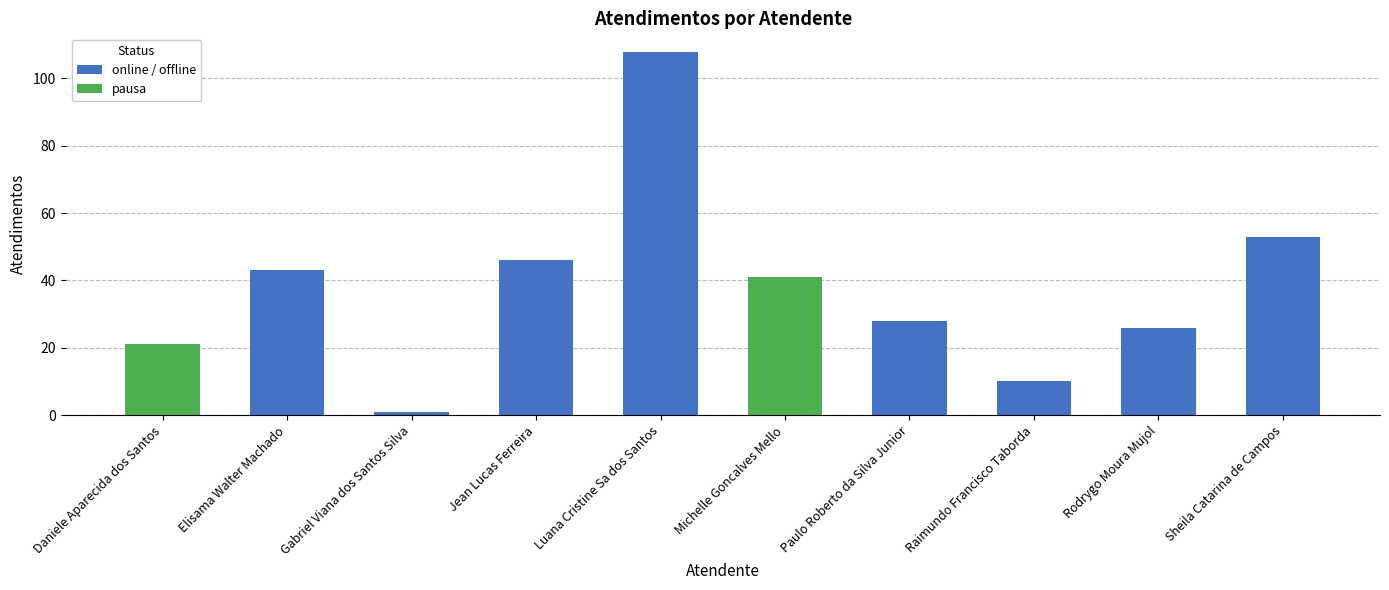

List the labels in order of value, smallest first.

Gabriel Viana dos Santos Silva, Raimundo Francisco Taborda, Daniele Aparecida dos Santos, Rodrygo Moura Mujol, Paulo Roberto da Silva Junior, Michelle Goncalves Mello, Elisama Walter Machado, Jean Lucas Ferreira, Sheila Catarina de Campos, Luana Cristine Sa dos Santos